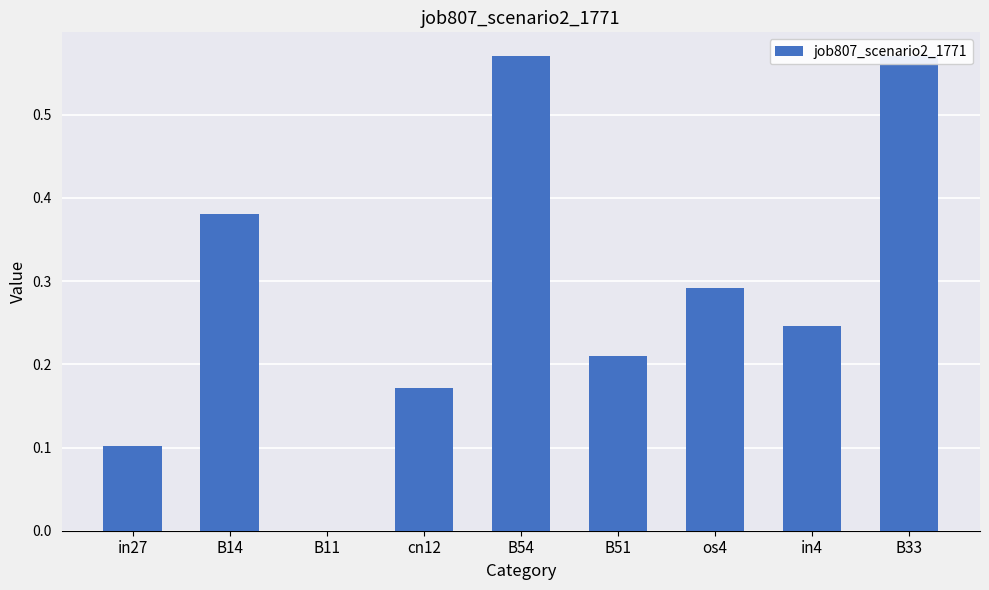

What is the greatest value displayed?

0.6